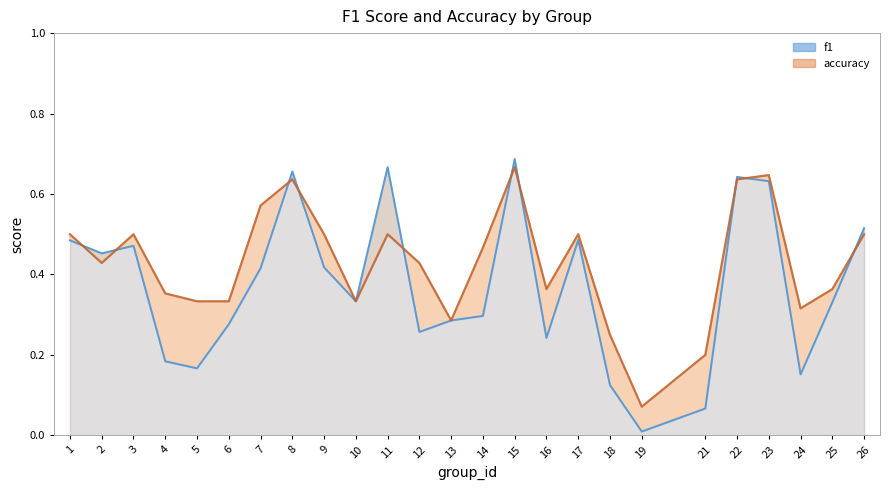

Which series ends up on top after the final intersection of f1 (line) and accuracy (line)?

f1 (line)